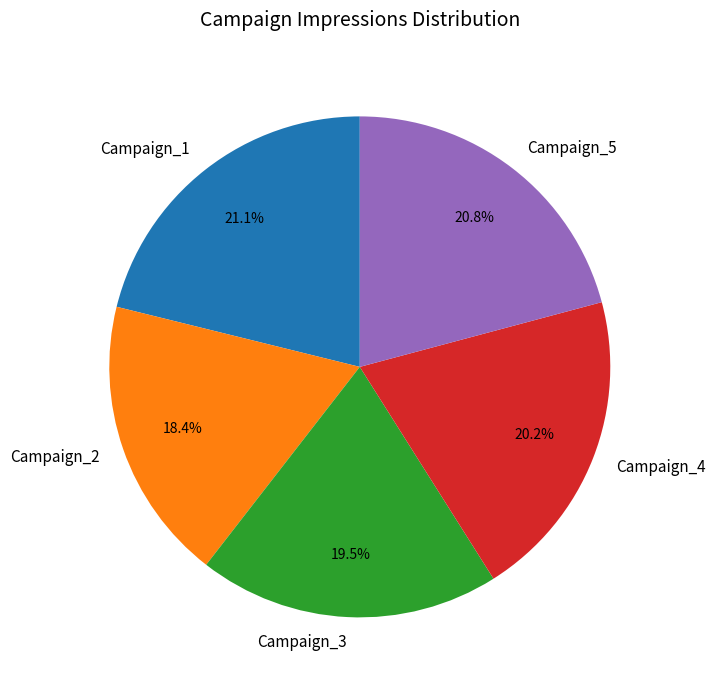

Which slice is the smallest?

Campaign_2